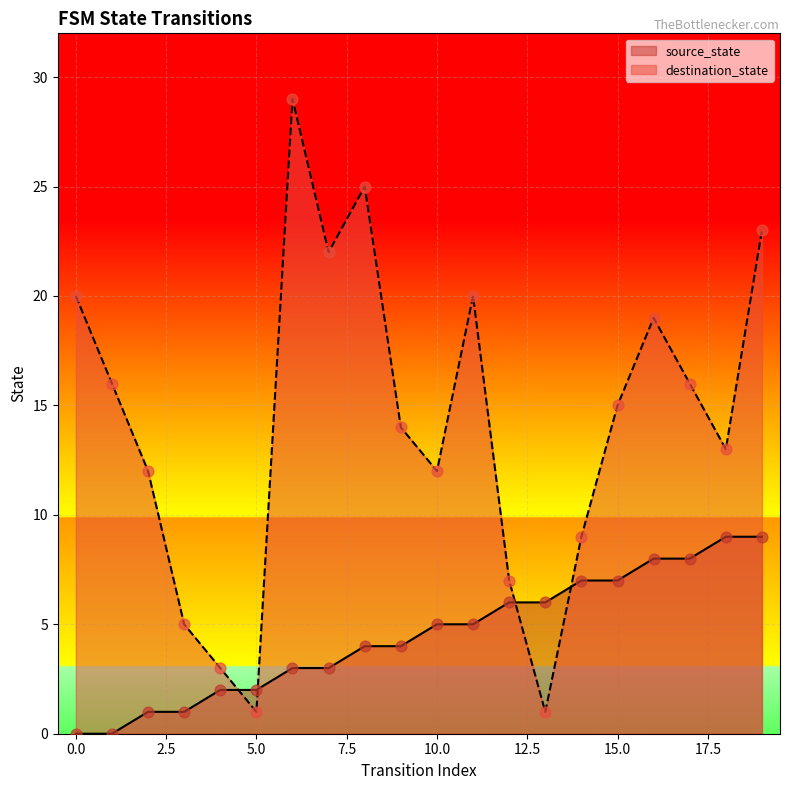

Which series has the widest spread of Y values?

destination_state